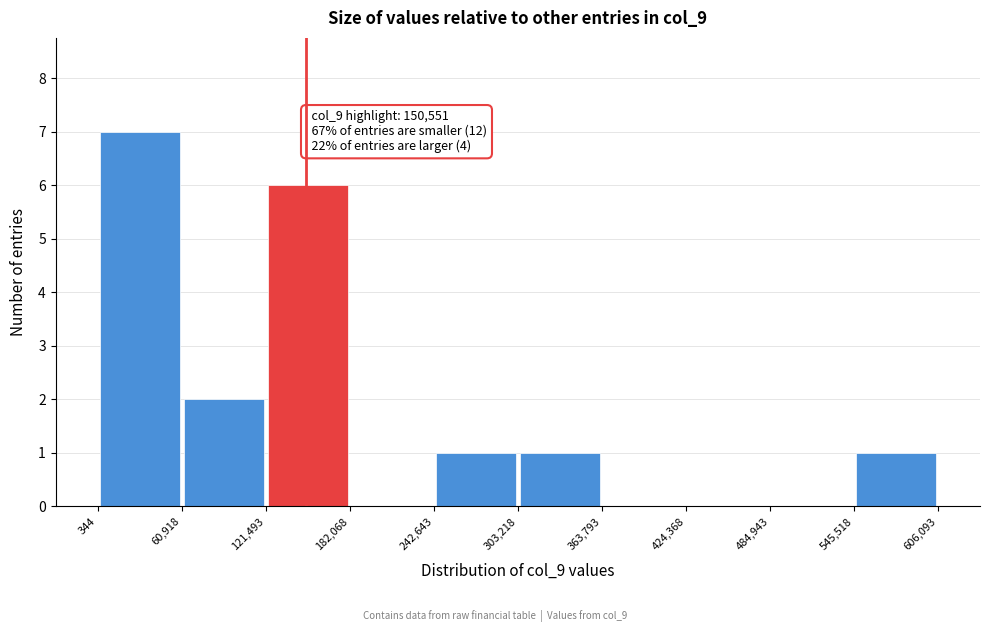

Over which range of the x-axis is the bar tallest?

344 to 60,918